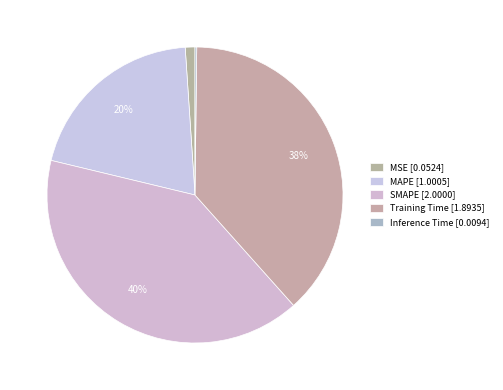

To the nearest percent, what is the combined percentage of MAPE and MSE?

21%